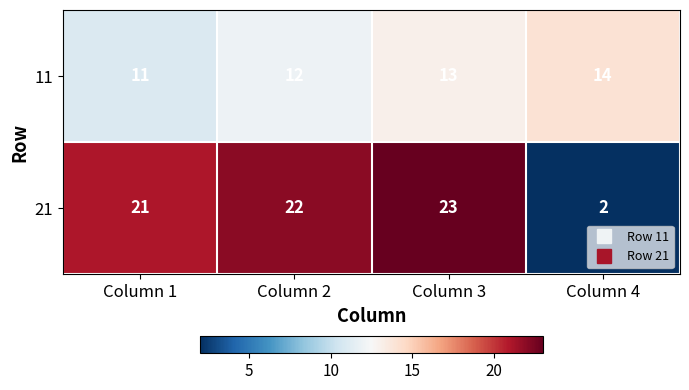

Count the number of data series in this chart.

2